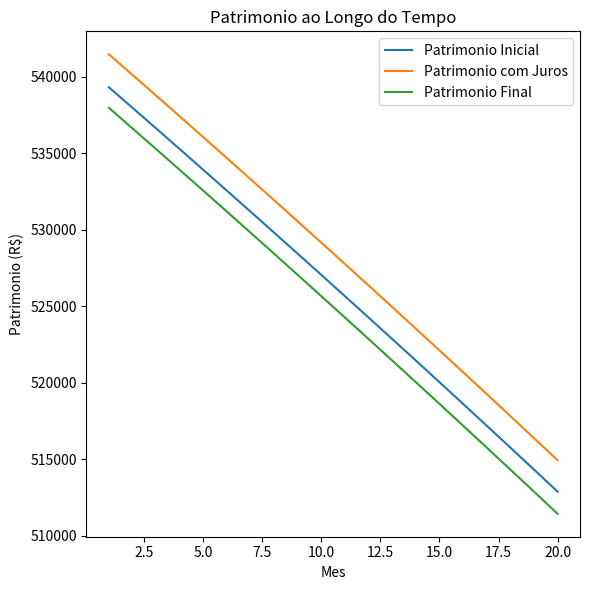

Which series has the largest total across all categories?

Patrimonio com Juros